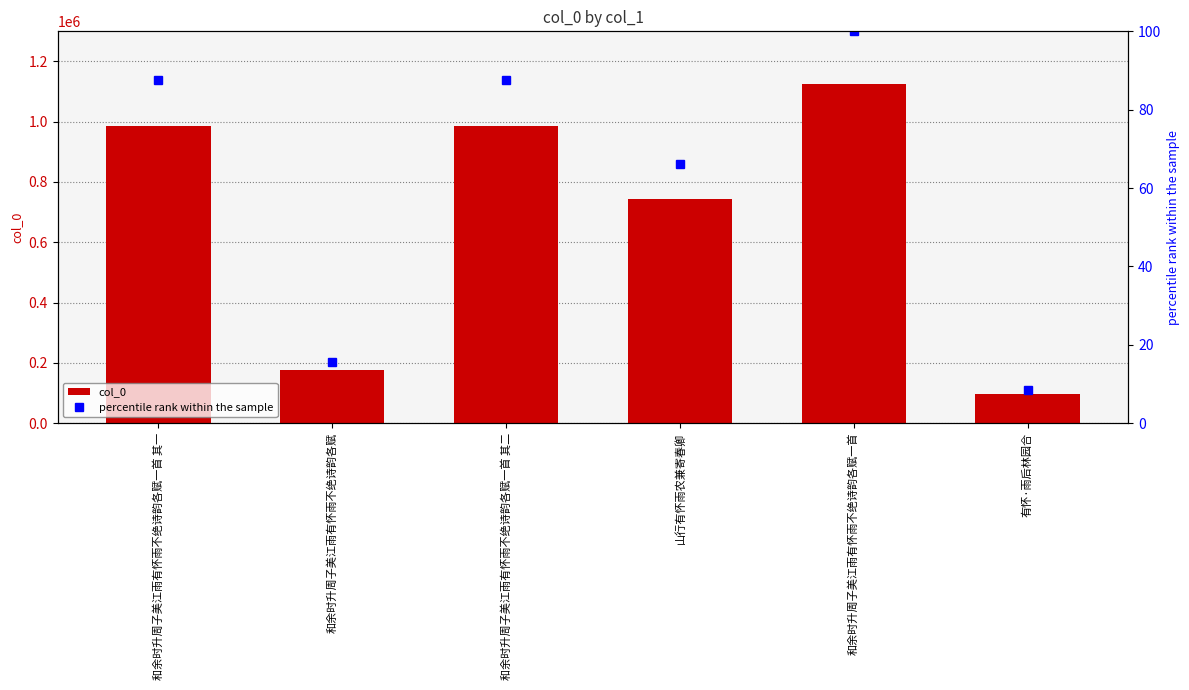

What is the difference between the maximum and minimum values in the col_0 series?

1029960